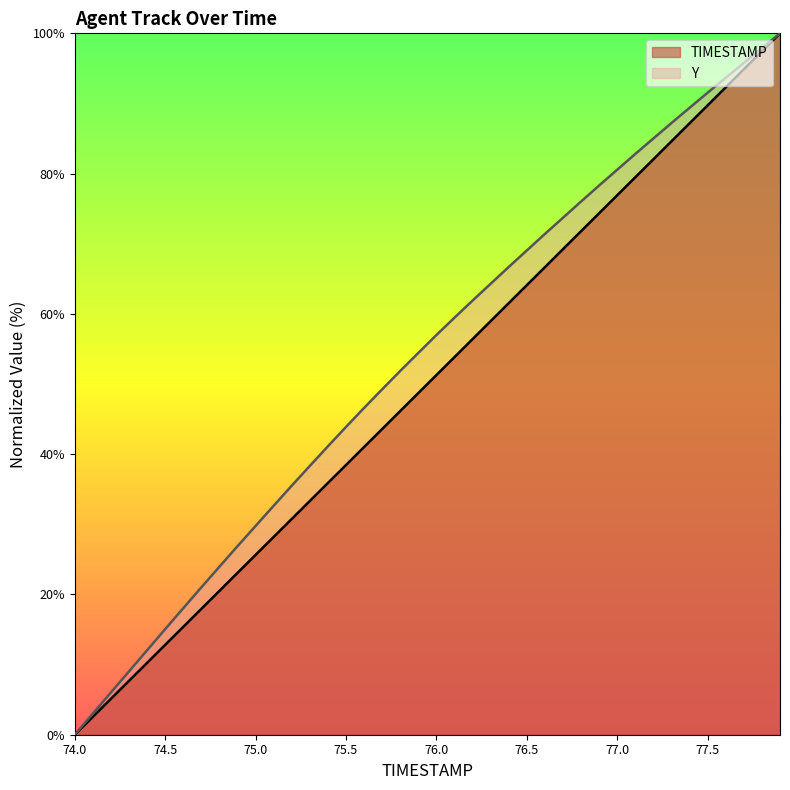

What position from the left is 74.7?

8